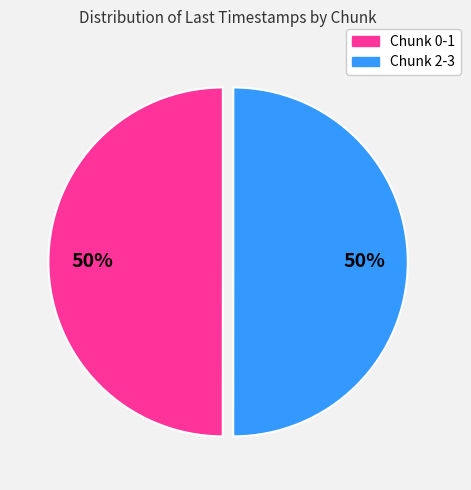

To the nearest percent, what is the average slice percentage?

50%